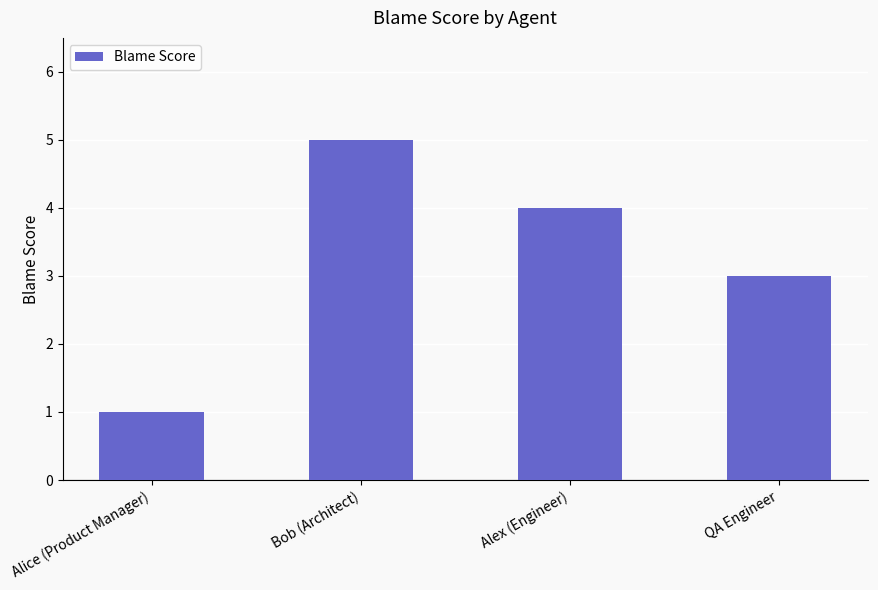

Reading left to right, extract all data points from this chart.

Alice (Product Manager)=1	Bob (Architect)=5	Alex (Engineer)=4	QA Engineer=3